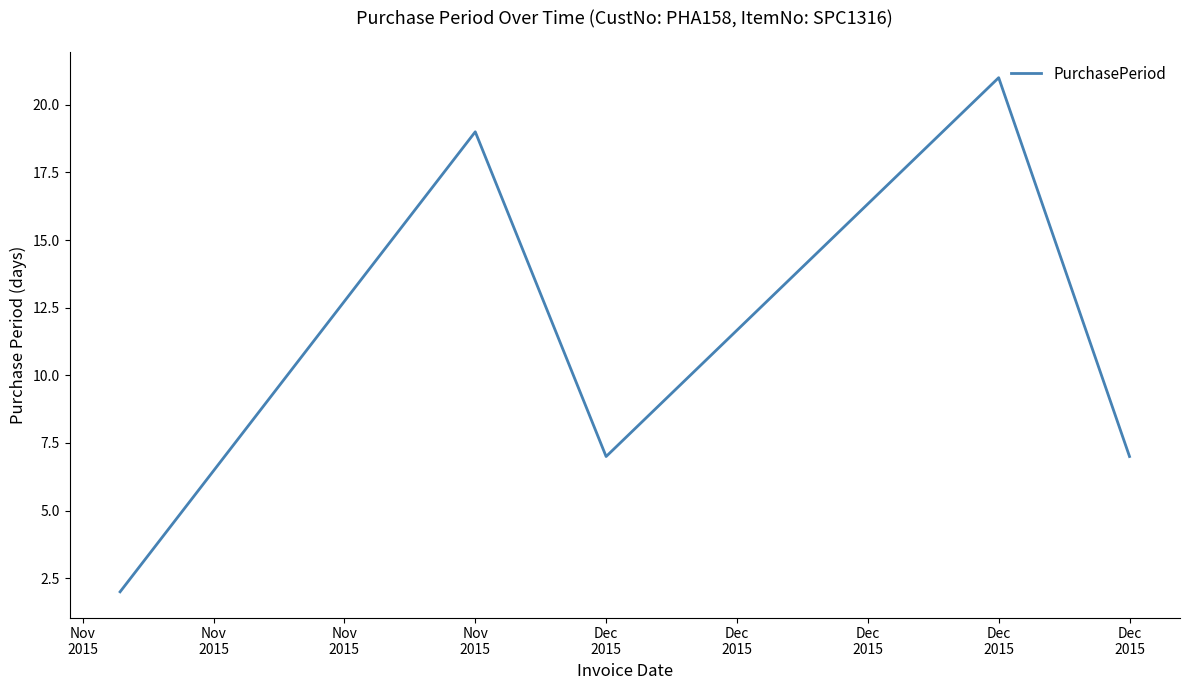

True or false: there are more than 2 points higher than both neighbors.

False